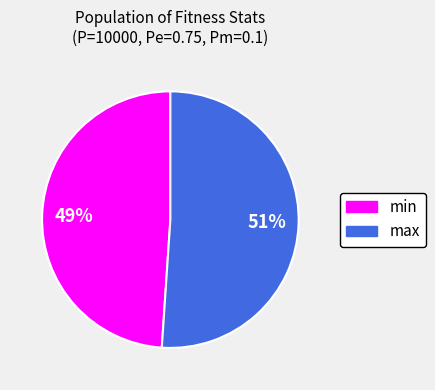

Between min and max, which is larger?

max